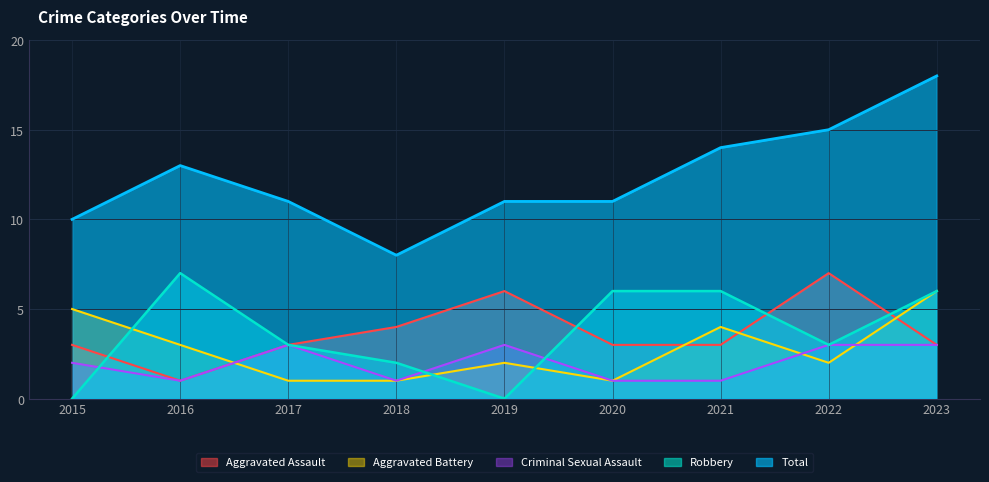

True or false: Criminal Sexual Assault and Aggravated Assault cross at least once.

False